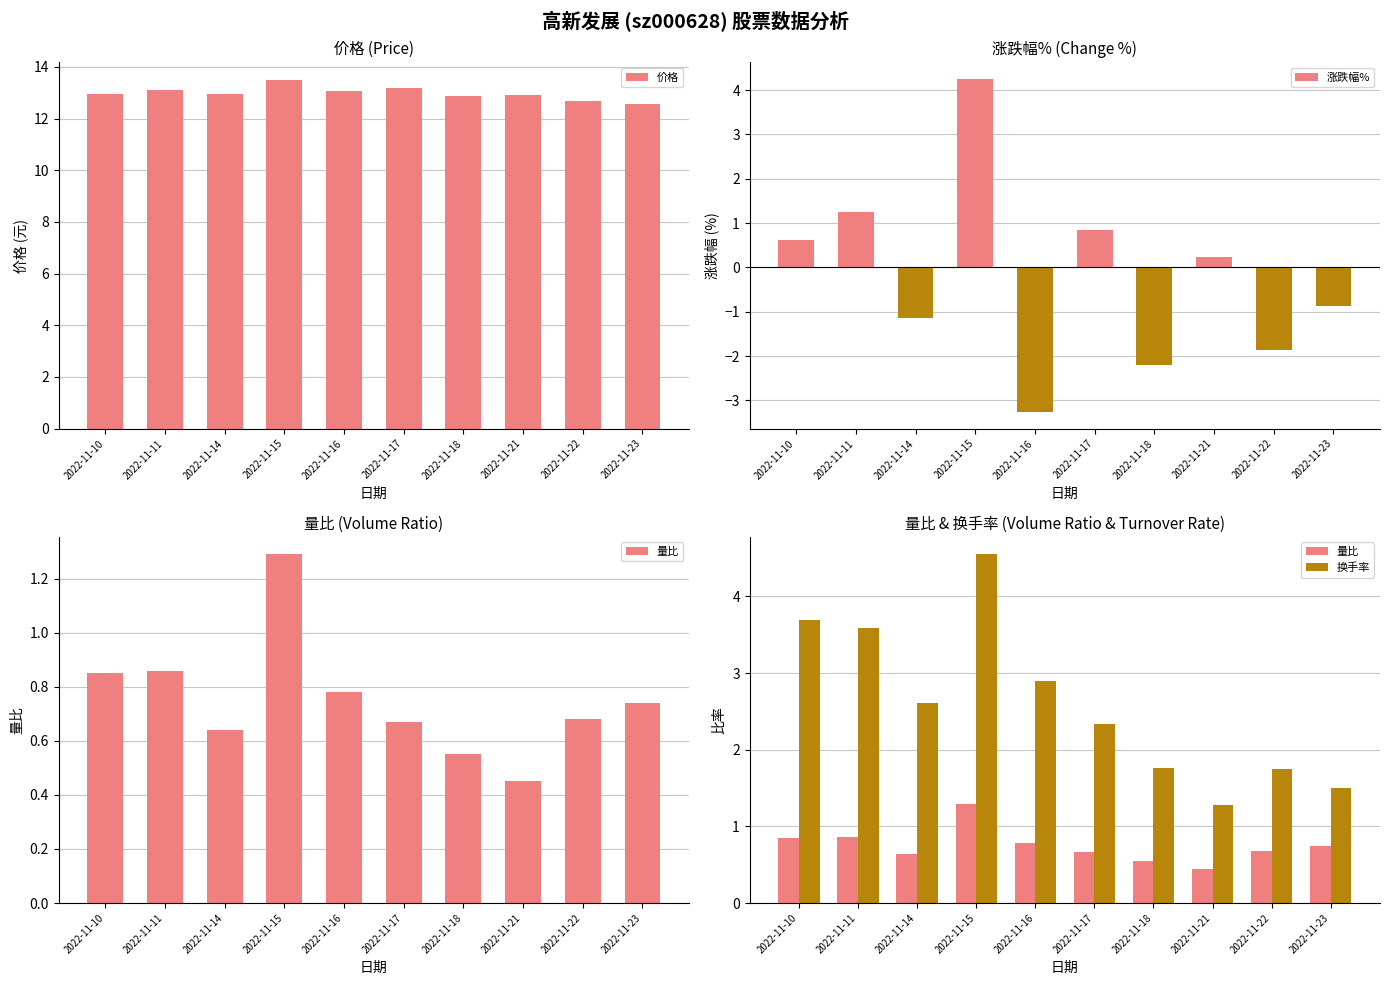

At which category is the sum across all series the highest?

2022-11-15